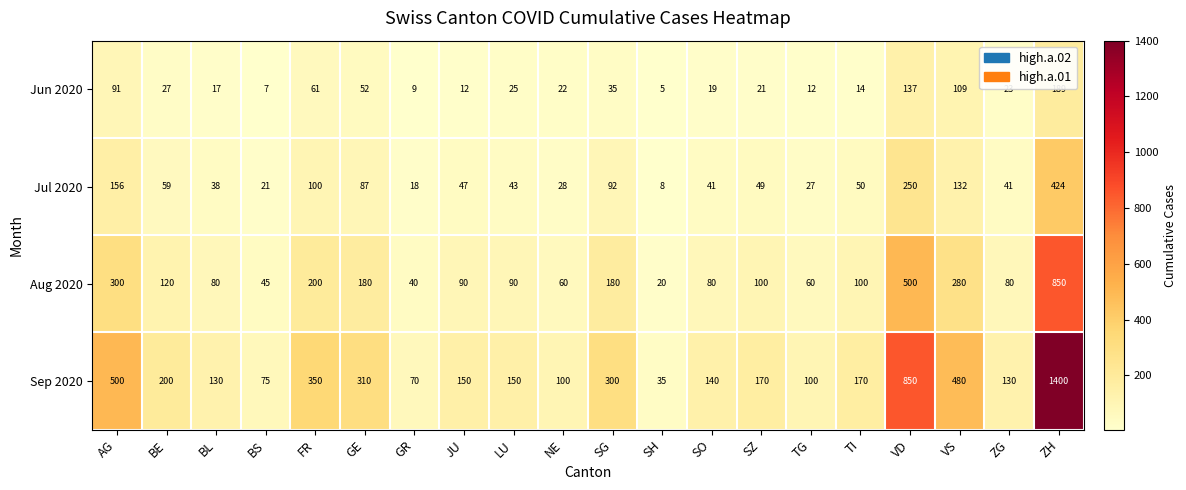

What is the approximate value of Jul 2020 at FR, to the nearest 5?

100